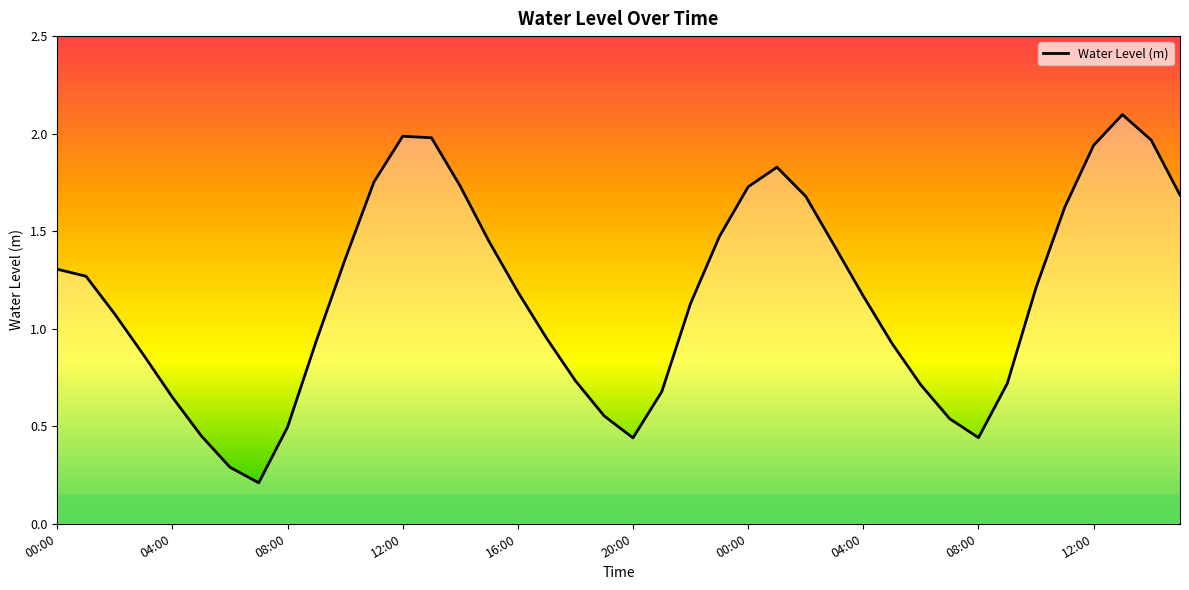

What is the sum of all values?

46.6